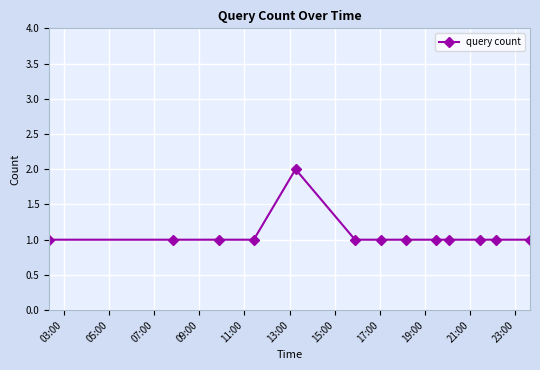

What is the sum of all values?

14